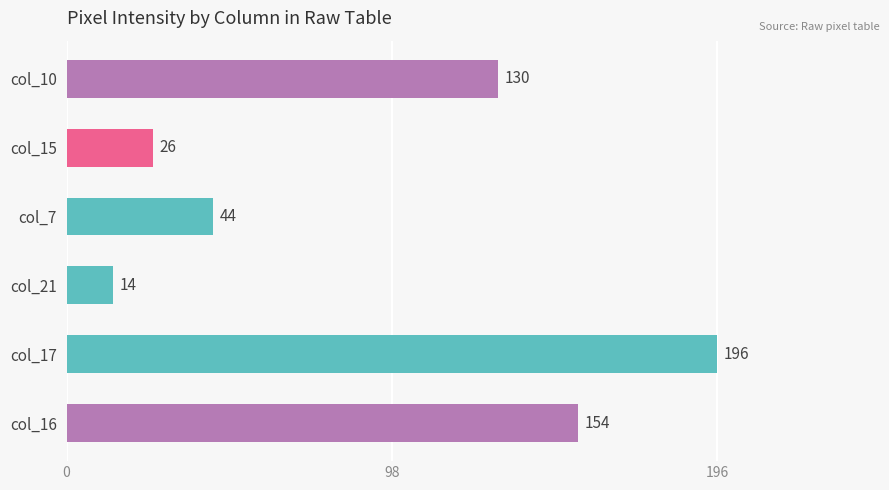

Reading bottom to top, list all the values displayed in this chart.

154	196	14	44	26	130